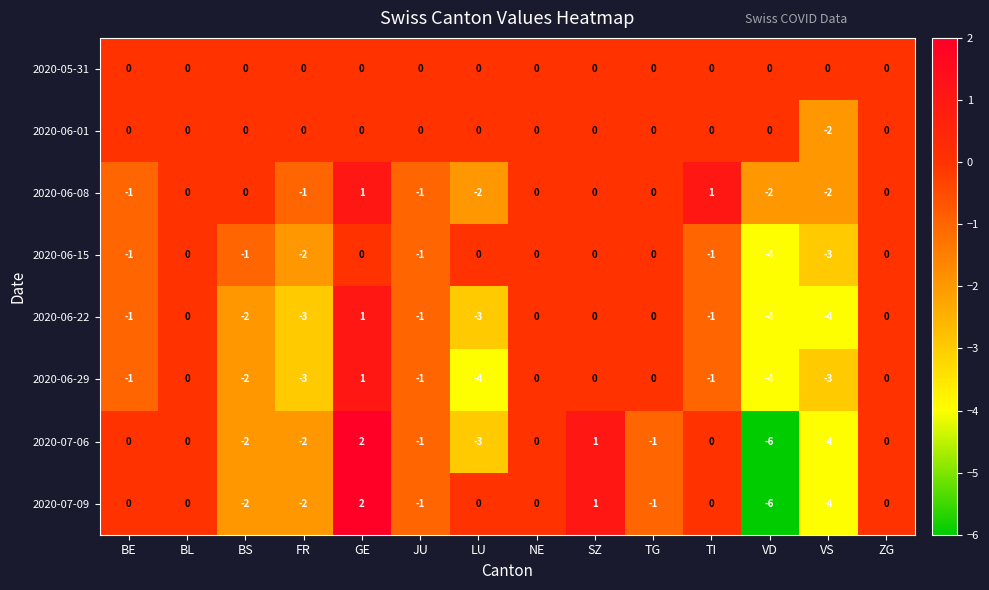

How many distinct data groups are displayed?

8